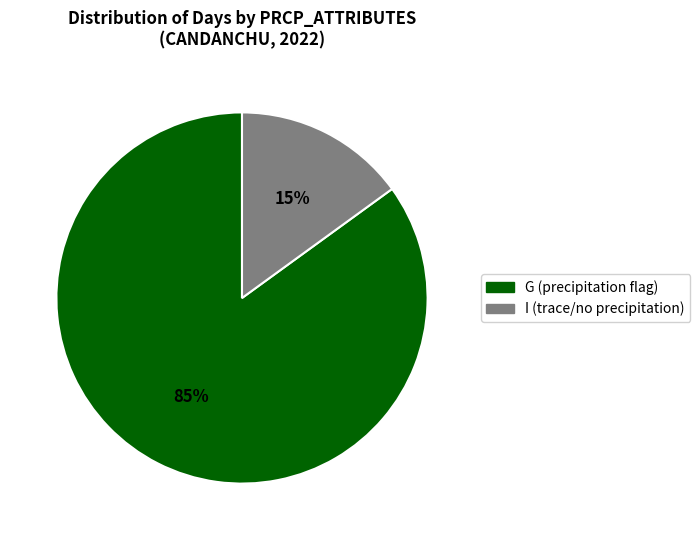

Does any single category account for the majority?

Yes